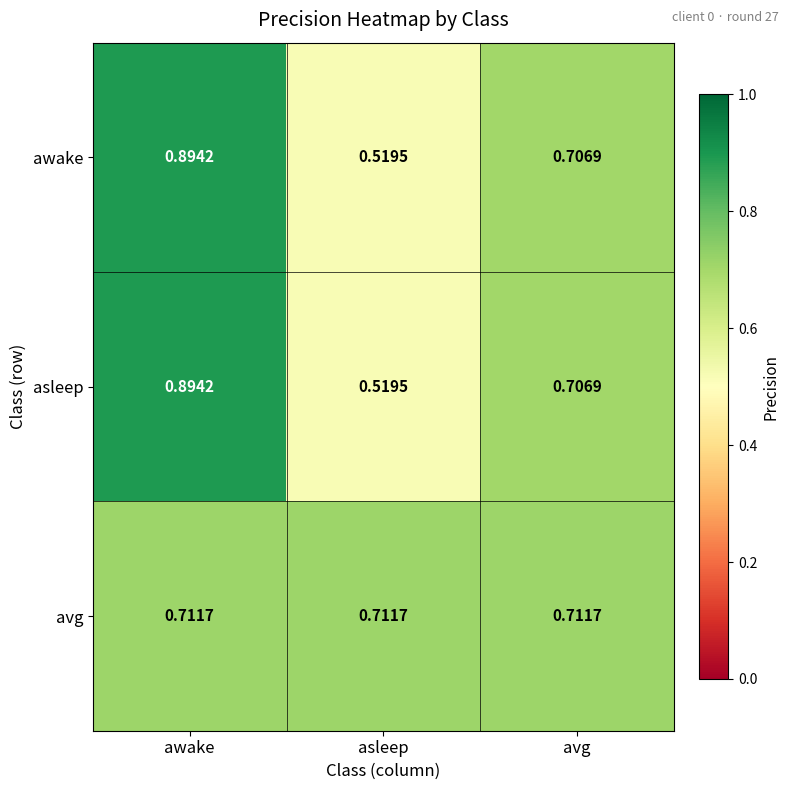

Rank the categories by asleep value from highest to lowest.

awake, avg, asleep